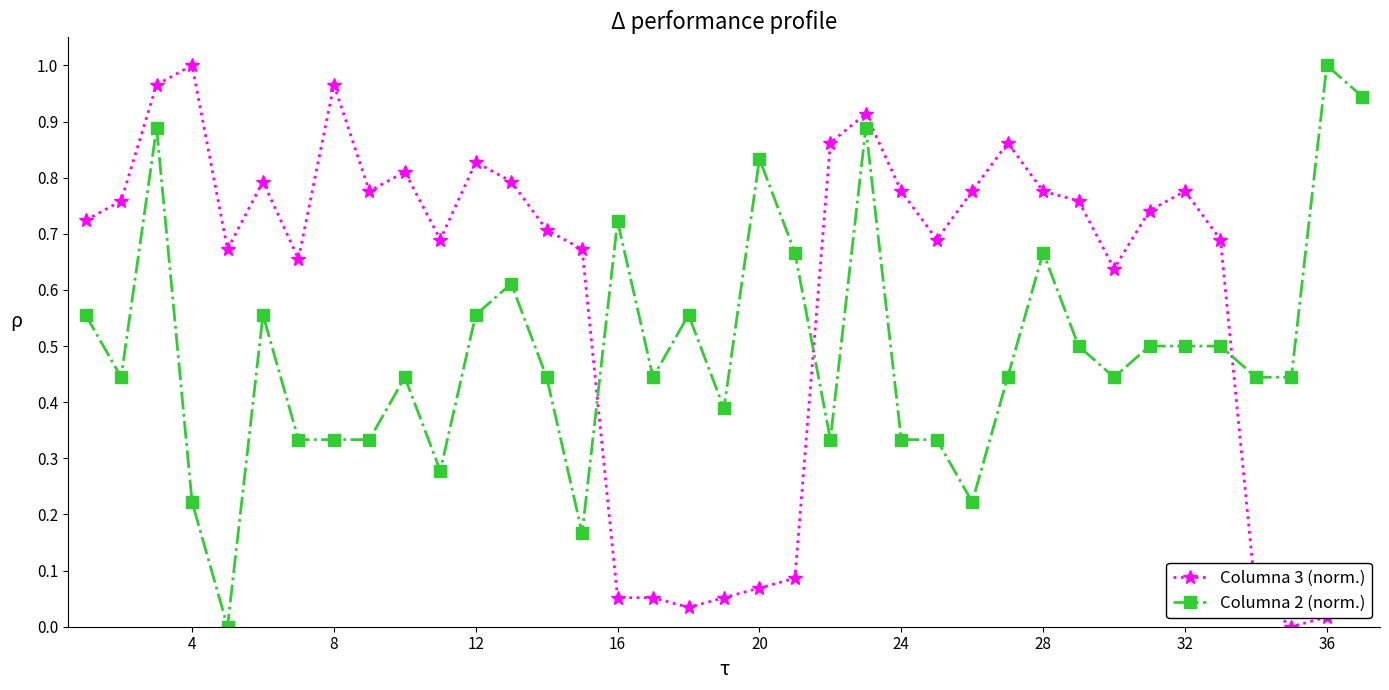

Which series ends up on top after the final intersection of Columna 3 (norm.) and Columna 2 (norm.)?

Columna 2 (norm.)